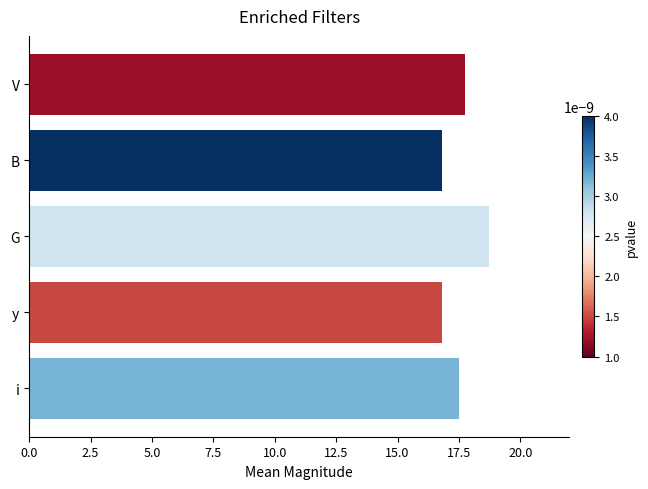

What is the difference between the maximum and minimum values?

1.9